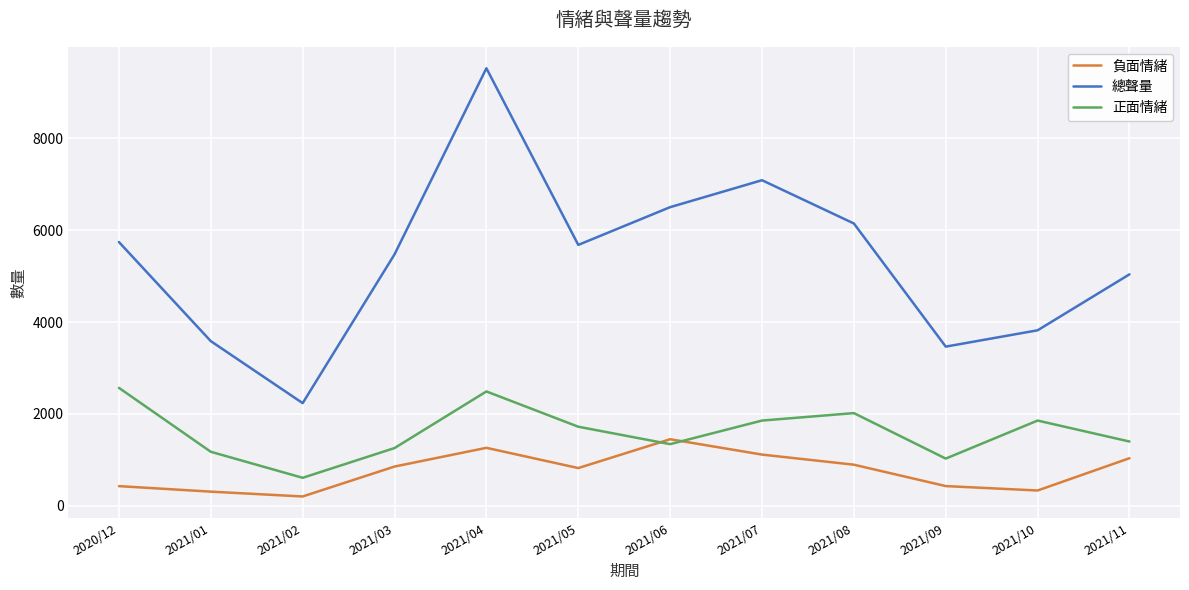

Which series changed the most between 2021/05 and 2021/07?

總聲量